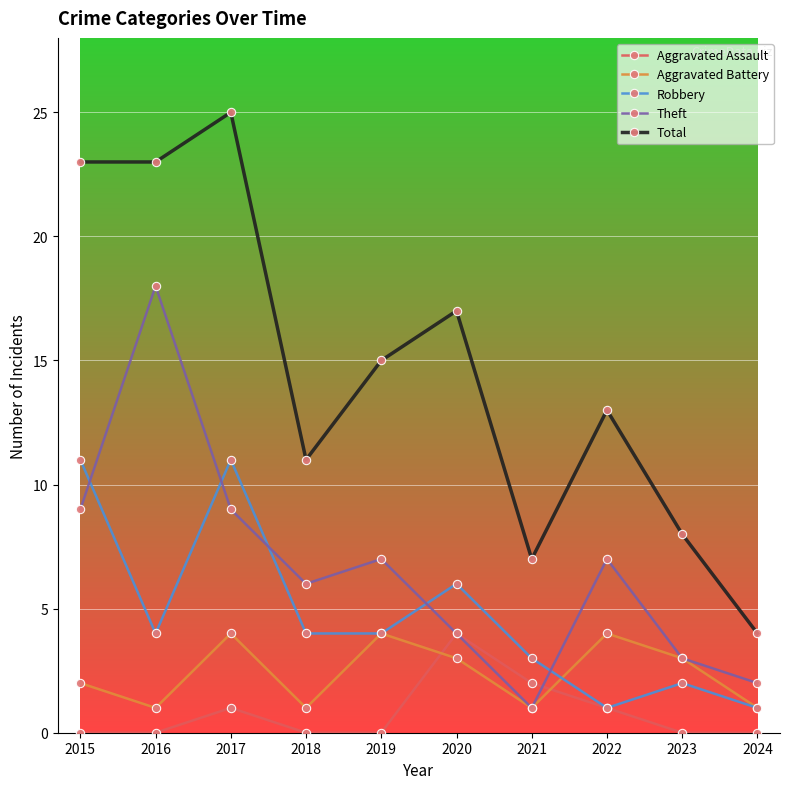

Where does the Aggravated Battery series first go above 3?

2017